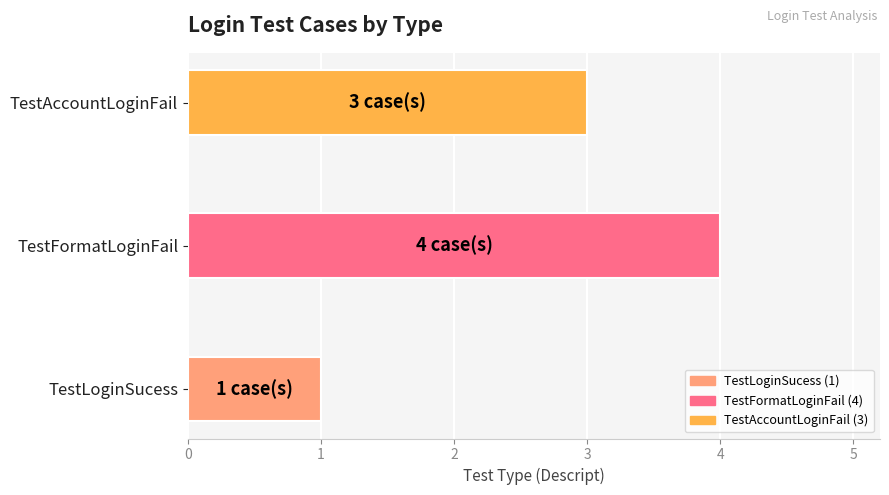

What is the change in value from TestLoginSucess to TestAccountLoginFail?

+2